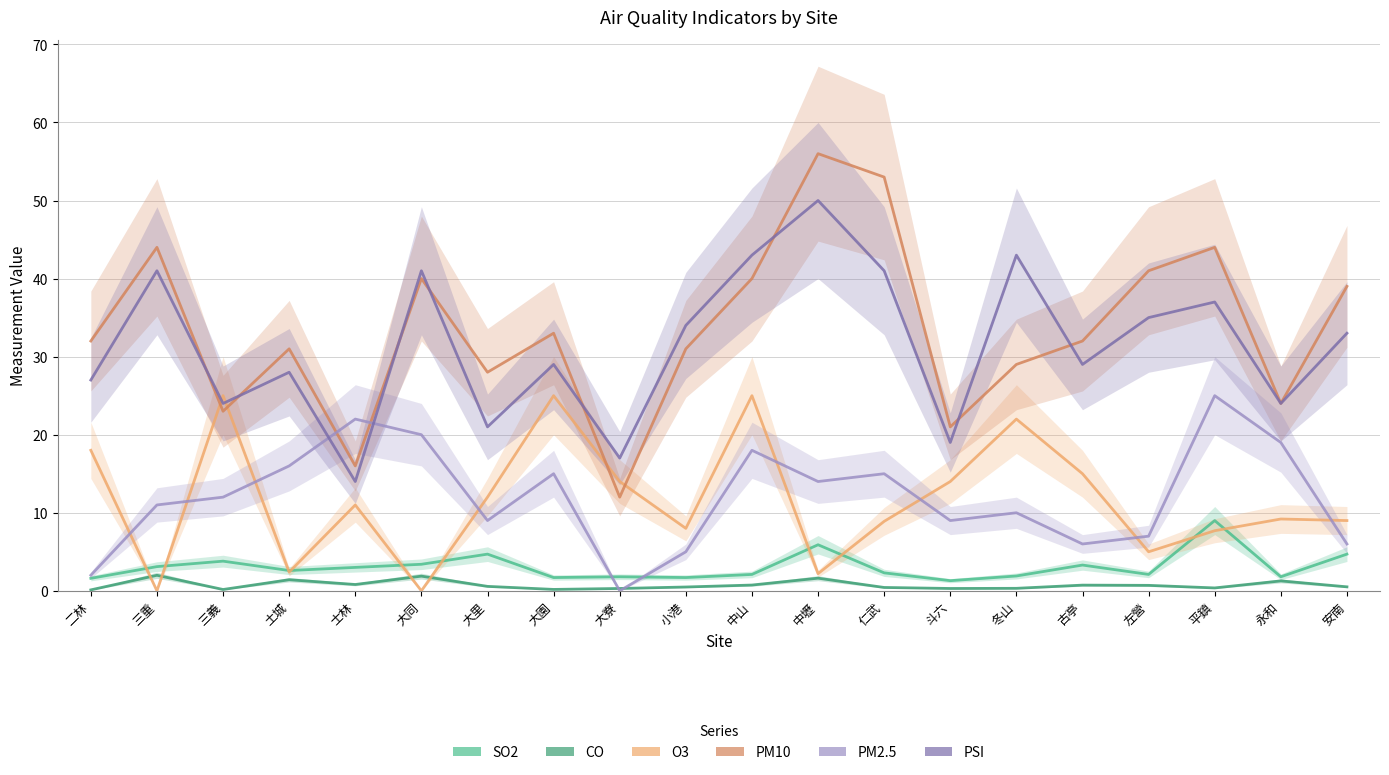

True or false: CO and PSI intersect in this chart.

False